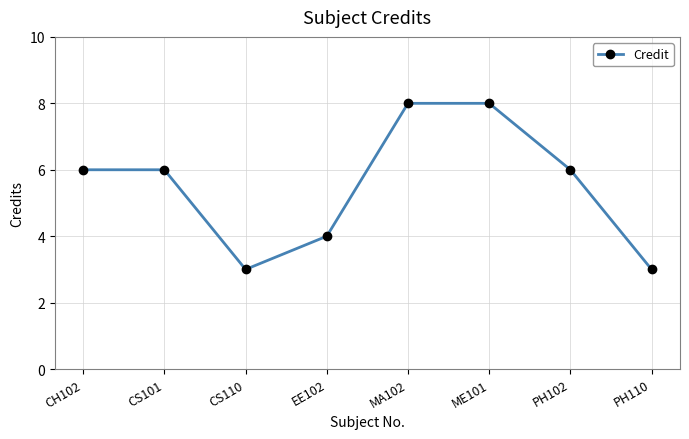

What is the ratio of the value at ME101 to the value at EE102?

2.0